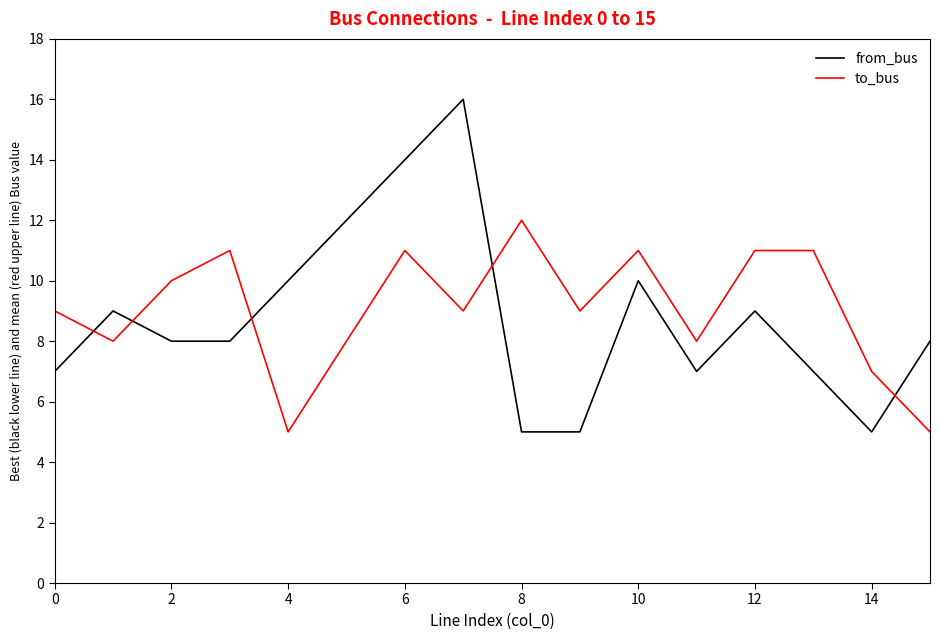

Rank the series by their maximum value, from lowest to highest.

to_bus, from_bus